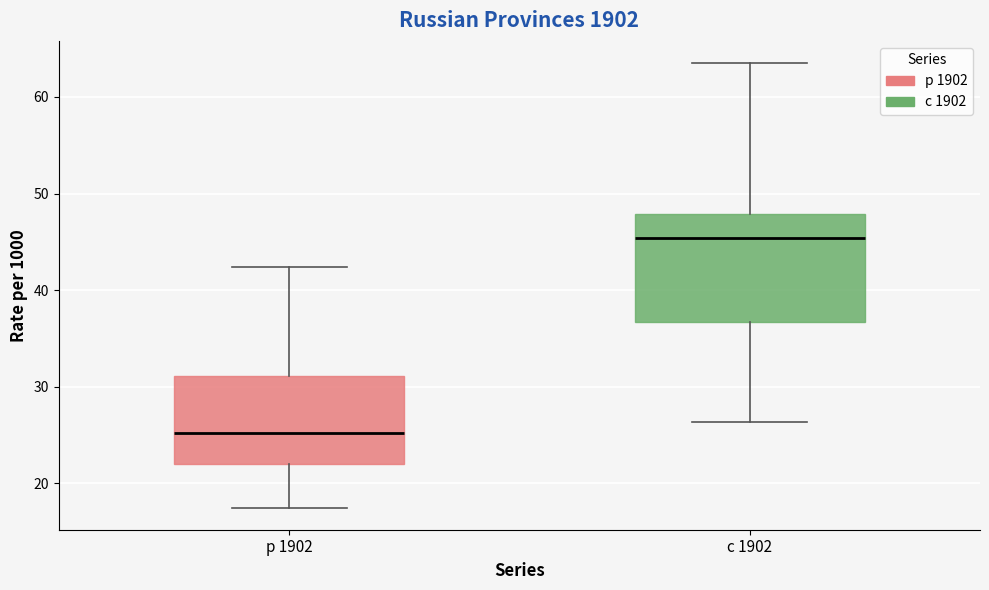

Reading left to right, transcribe this box plot: for each box, give where its median line is, the range the box spans, and where its two whiskers end, as read against the y-axis. The values are not printed on the chart, so give them approximately, as read against the axis.

р 1902: median 25, box 22 to 31, whiskers 18 to 42
с 1902: median 45, box 37 to 48, whiskers 26 to 64